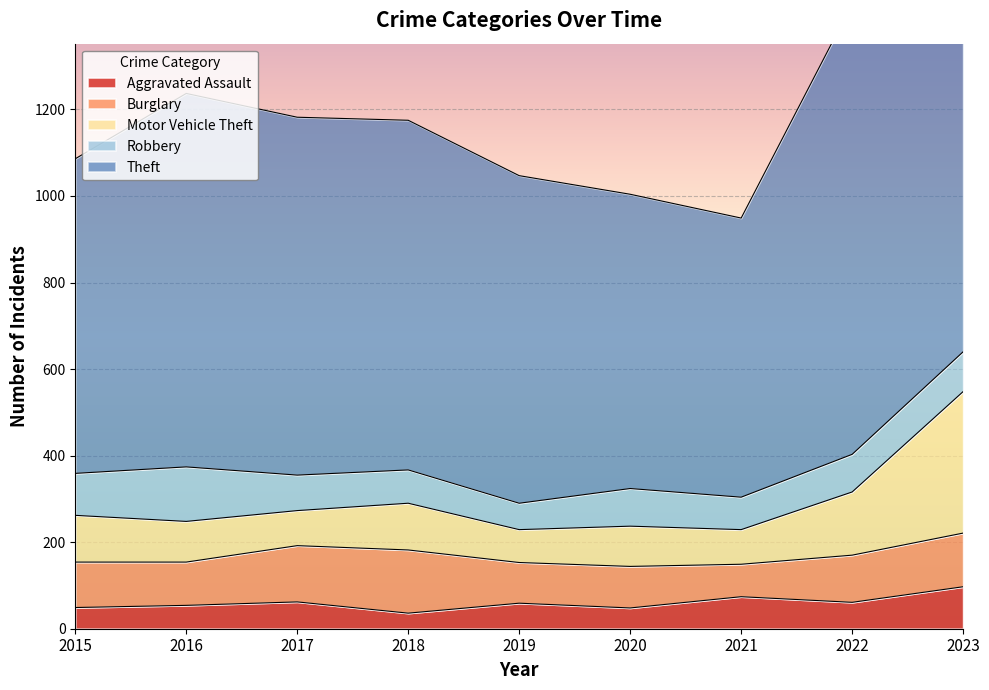

The Aggravated Assault series shows 54 at 2016. True or false?

True